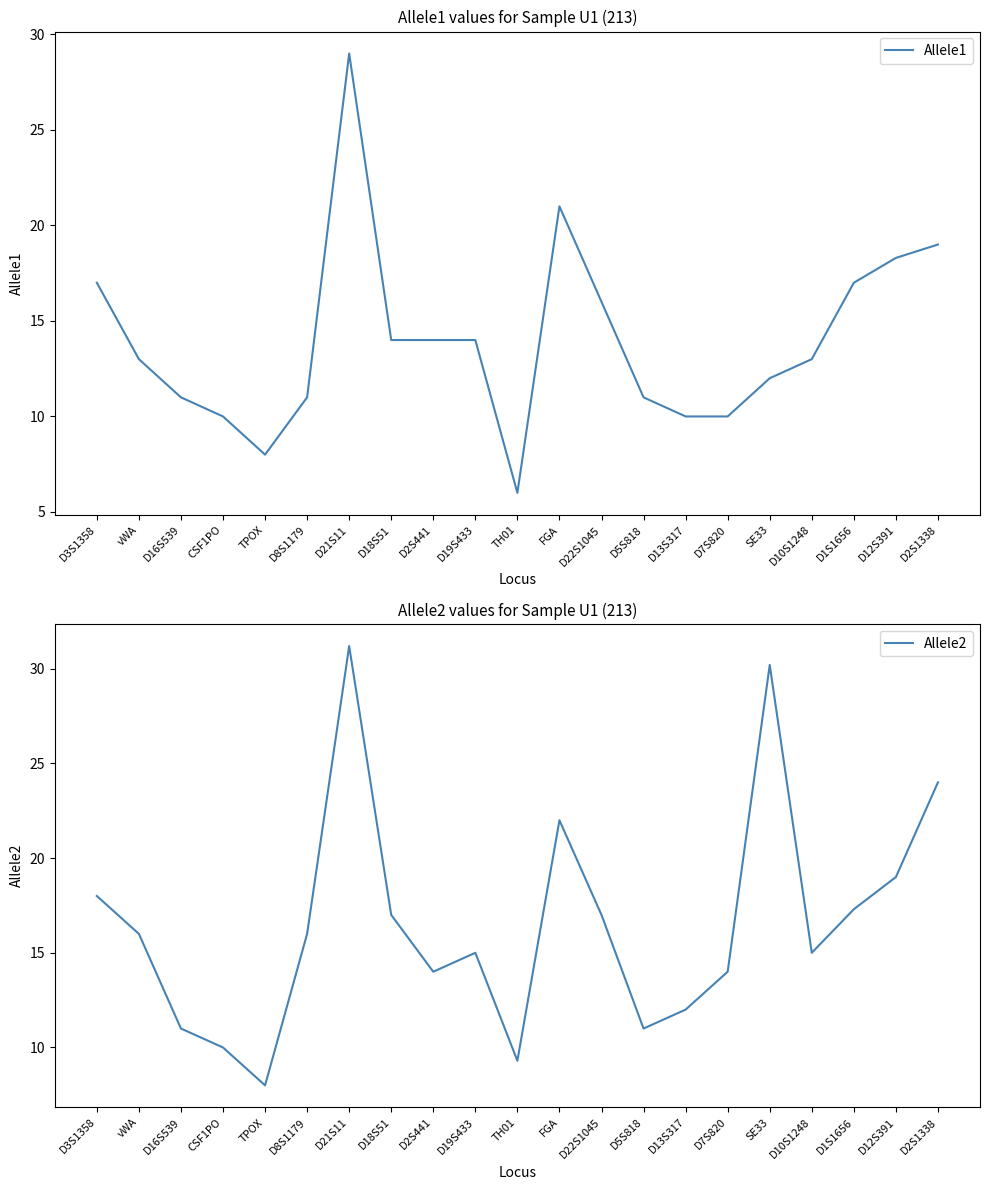

Does the chart display data point markers on the line(s)?

No